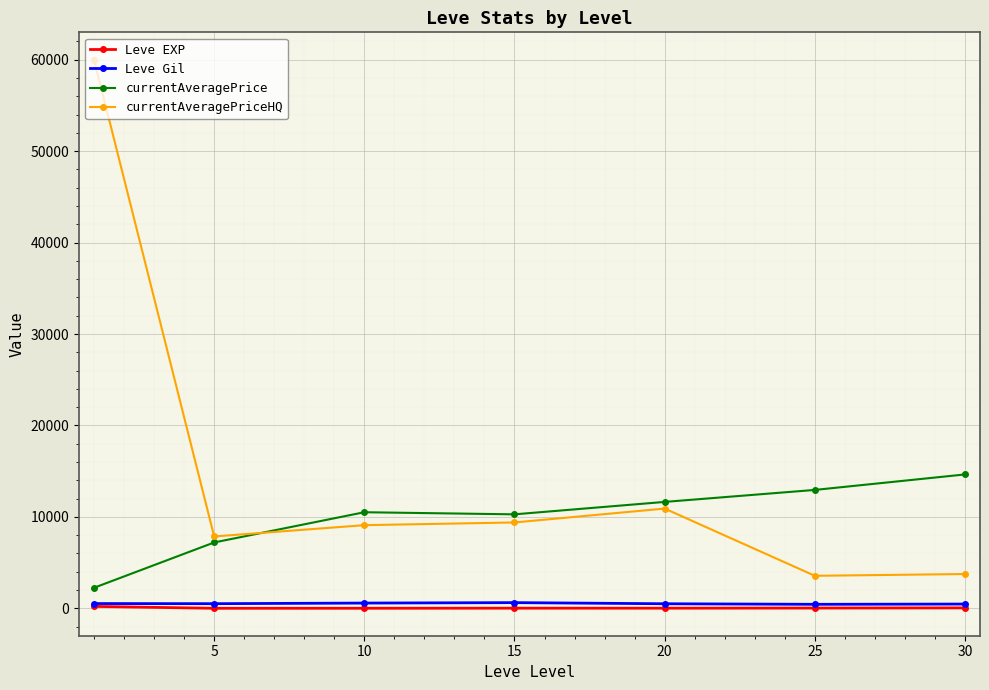

What is the value of the currentAveragePrice point at the 4th from the left?

10280.3